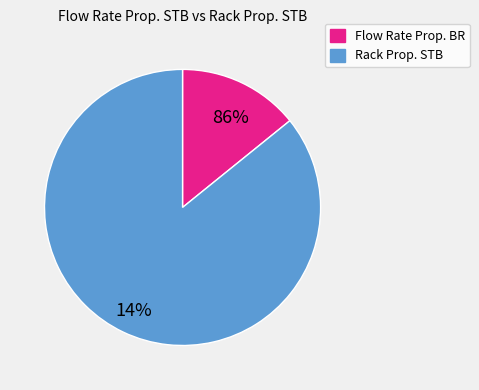

What is the change in value from 122.9 to 23.3?

-99.6